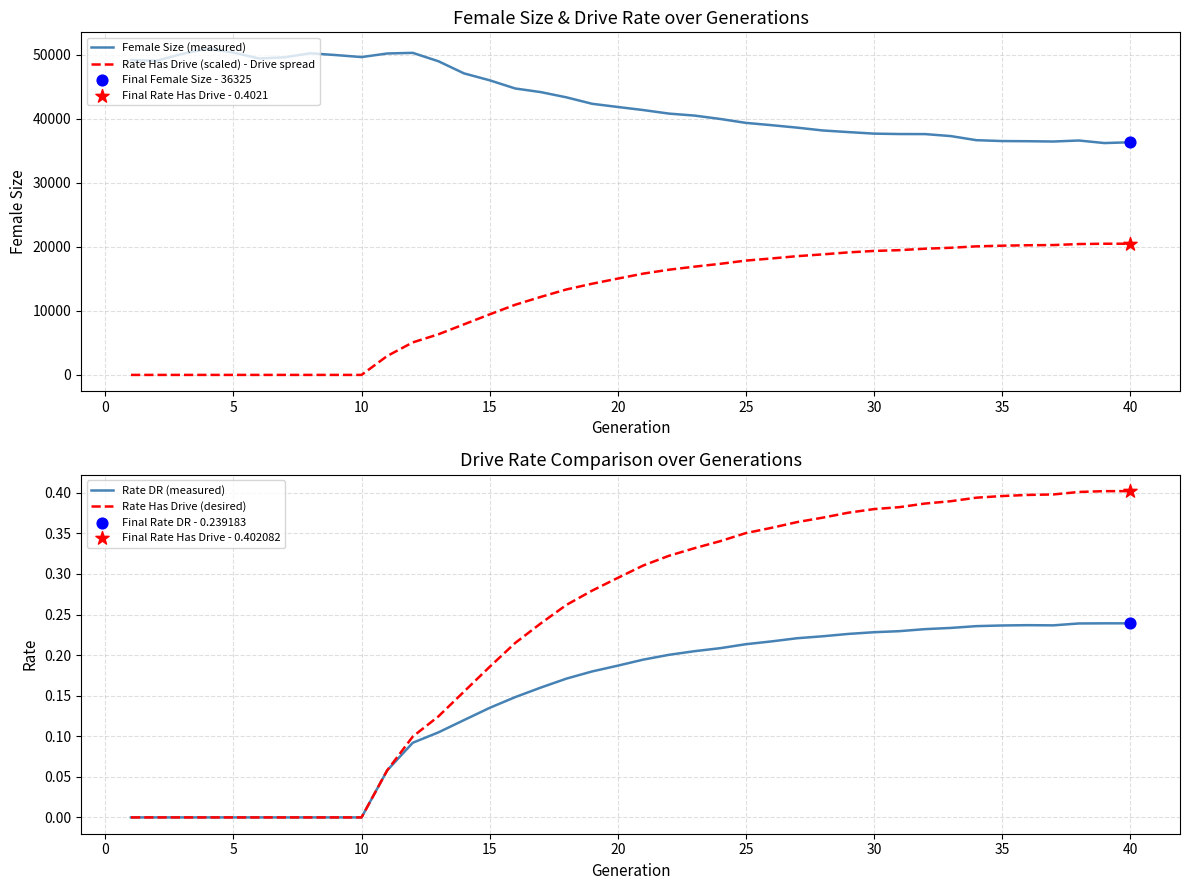

True or false: Rate Has Drive (scaled) - Drive spread and Female Size (measured) cross at least once.

False